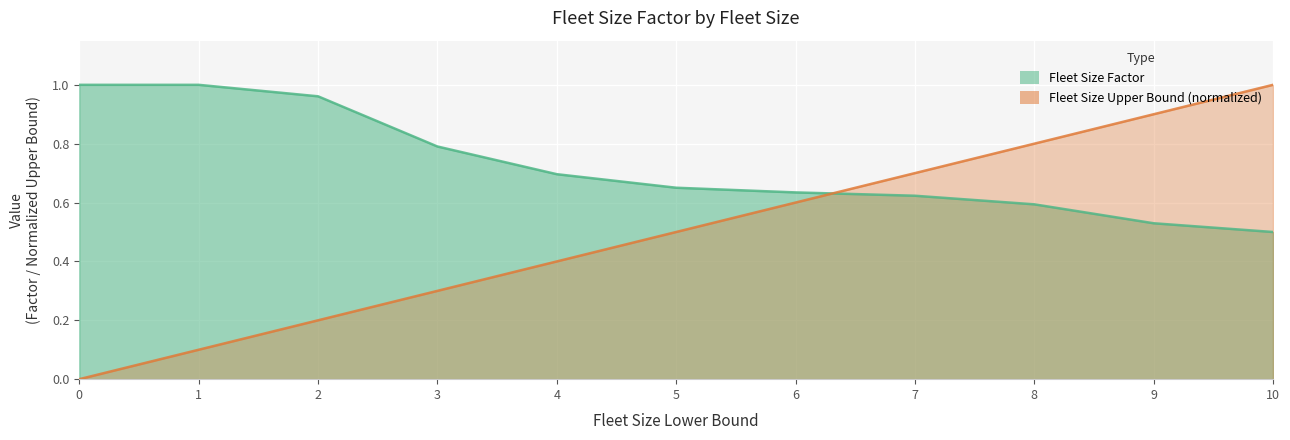

Rank the series by their average value, from highest to lowest.

Fleet Size Factor, Fleet Size Upper Bound